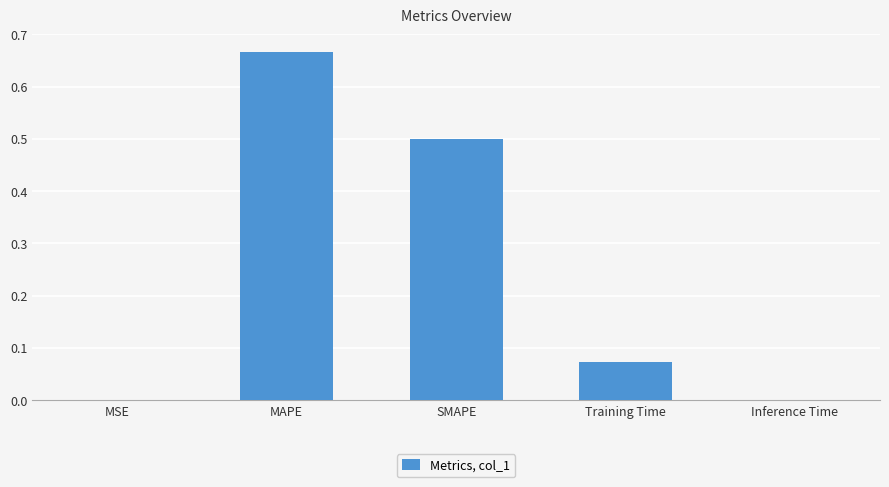

True or false: the data shows 0.0 at MSE.

True